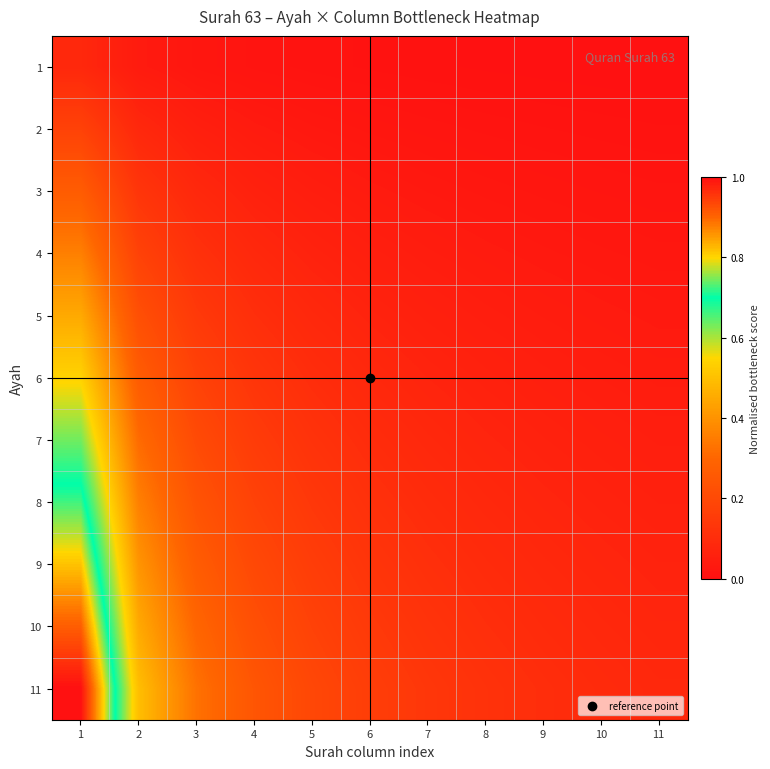

At 7, list the series in order from smallest to largest.

1, 2, 3, 4, 5, 6, 7, 8, 9, 10, 11